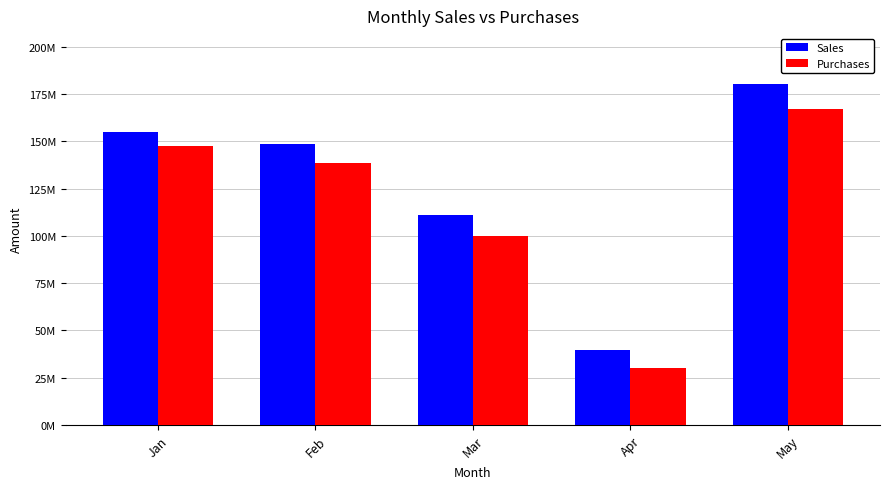

What are all the series names shown in the legend?

Sales, Purchases